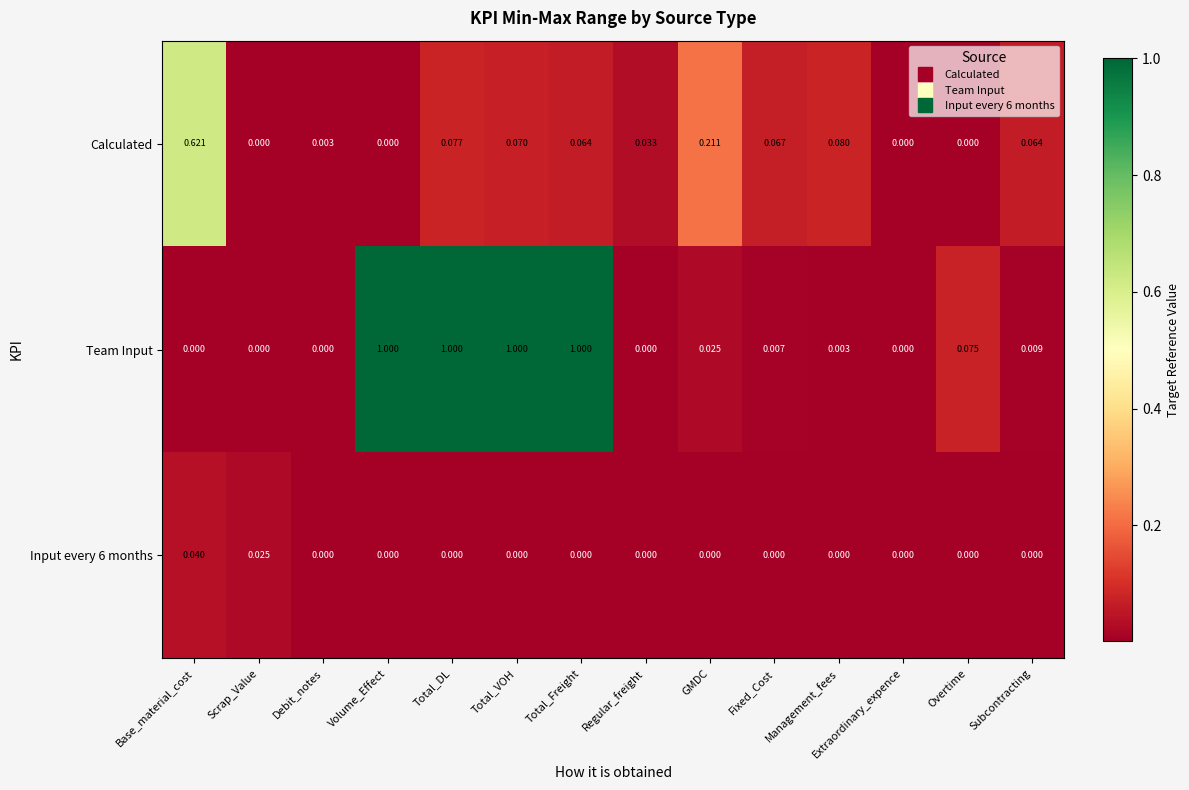

Which series has the largest range (max minus min)?

Team Input